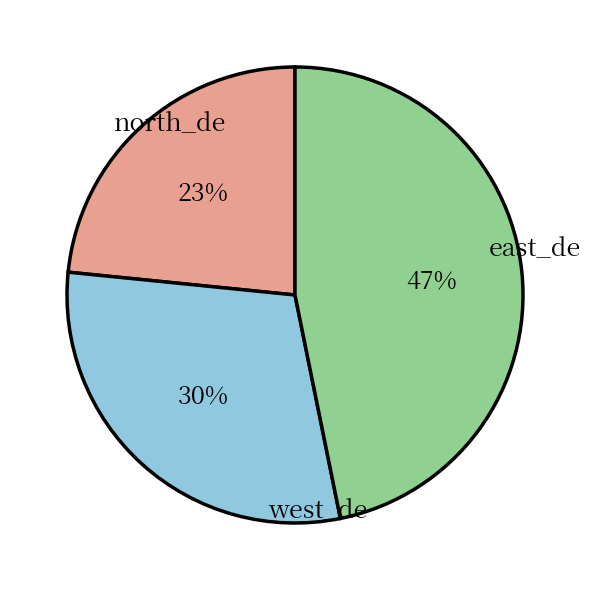

To the nearest percent, what is the average slice percentage?

33%